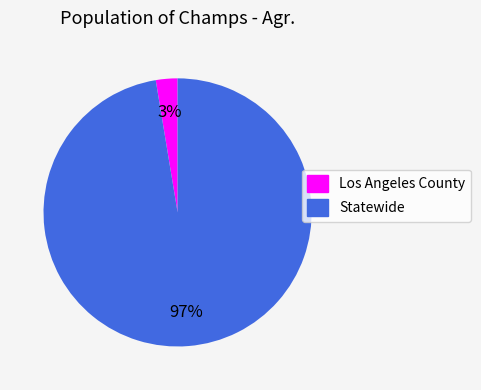

Between Statewide and Los Angeles County, which is larger?

Statewide